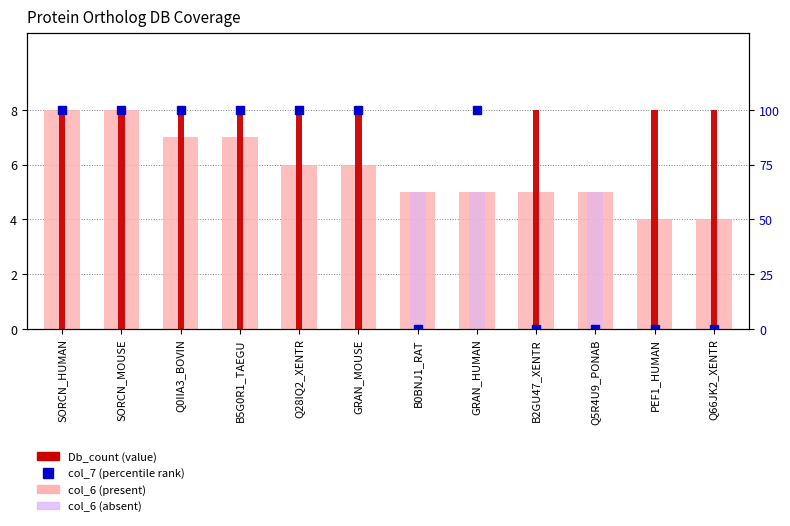

What is the total value across all series at GRAN_MOUSE?

114